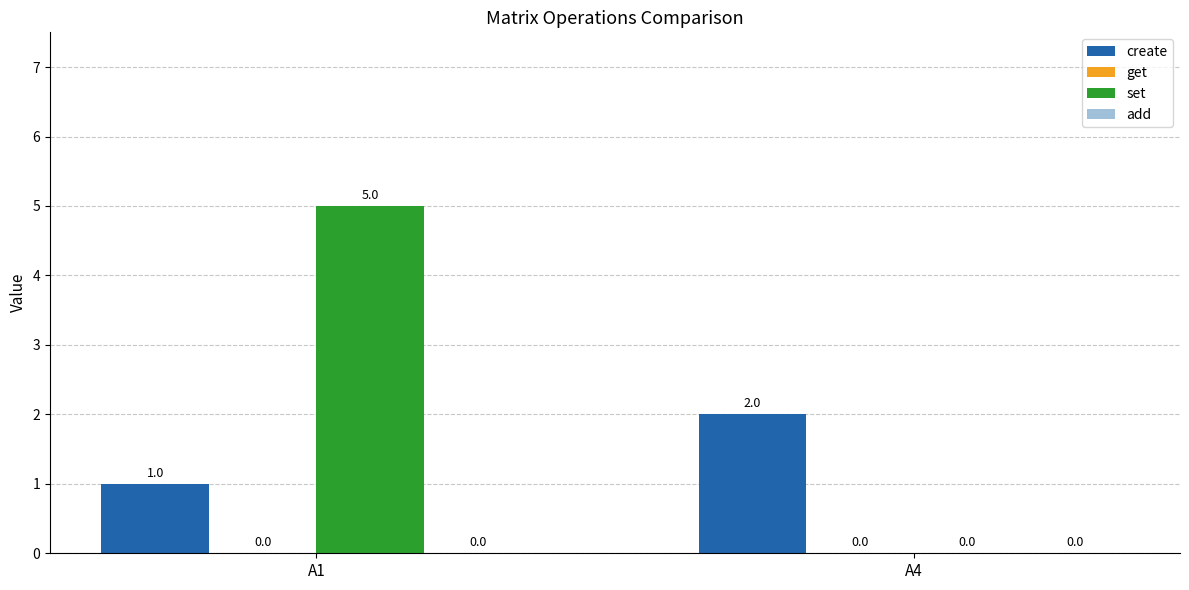

Where is set nearest to the value 2?

A4